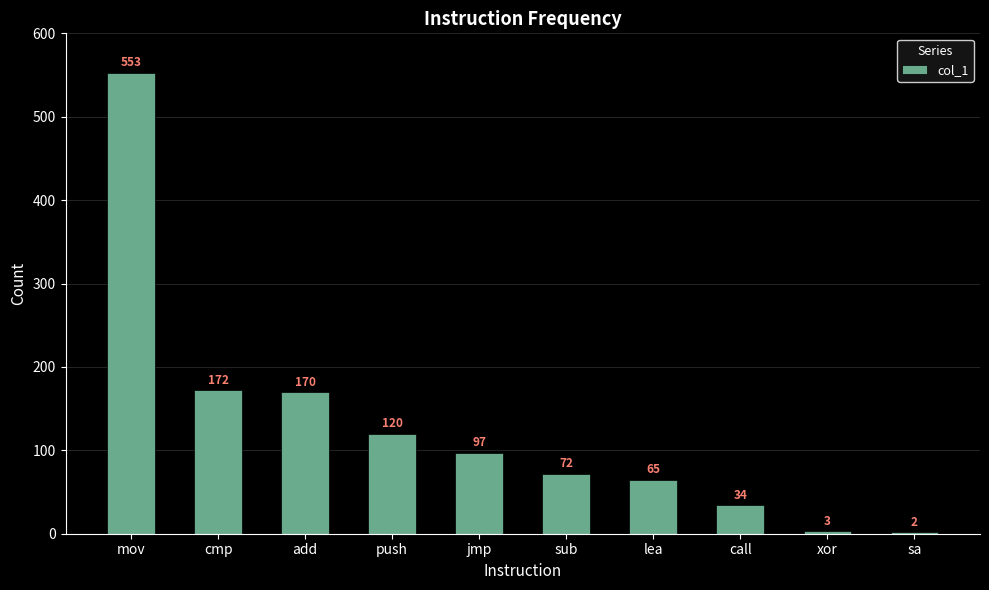

Is it true that the value at cmp is 81?

False